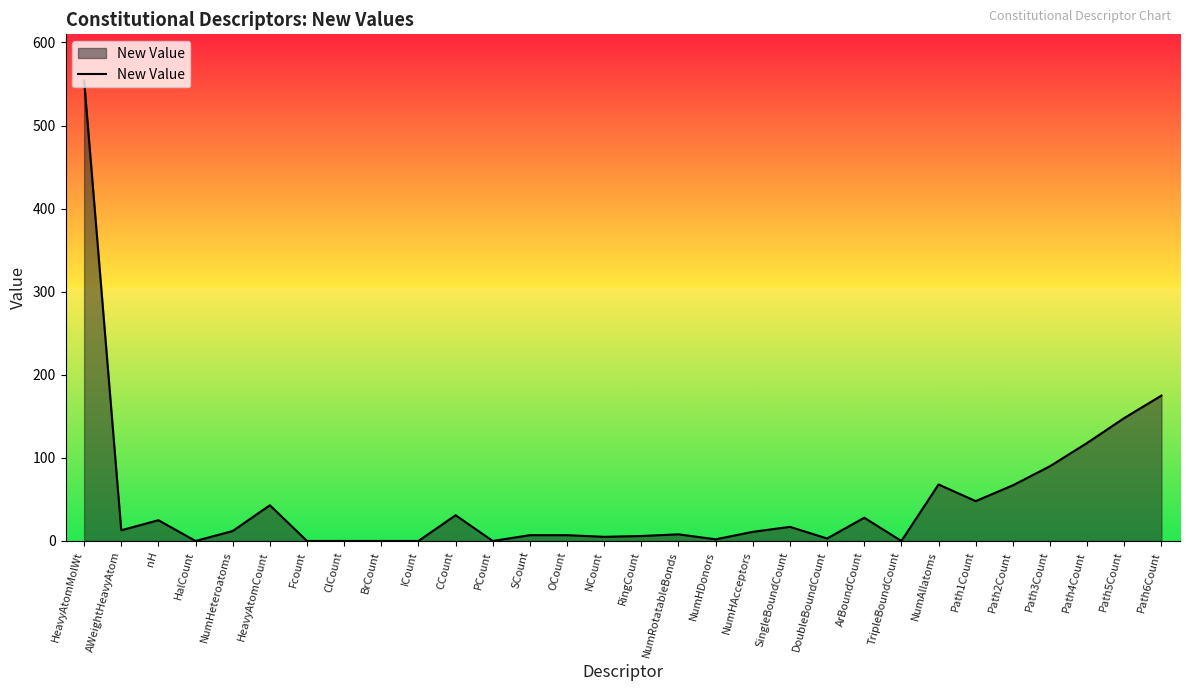

What is the change in value from HeavyAtomMolWt to SingleBoundCount?

-537.4